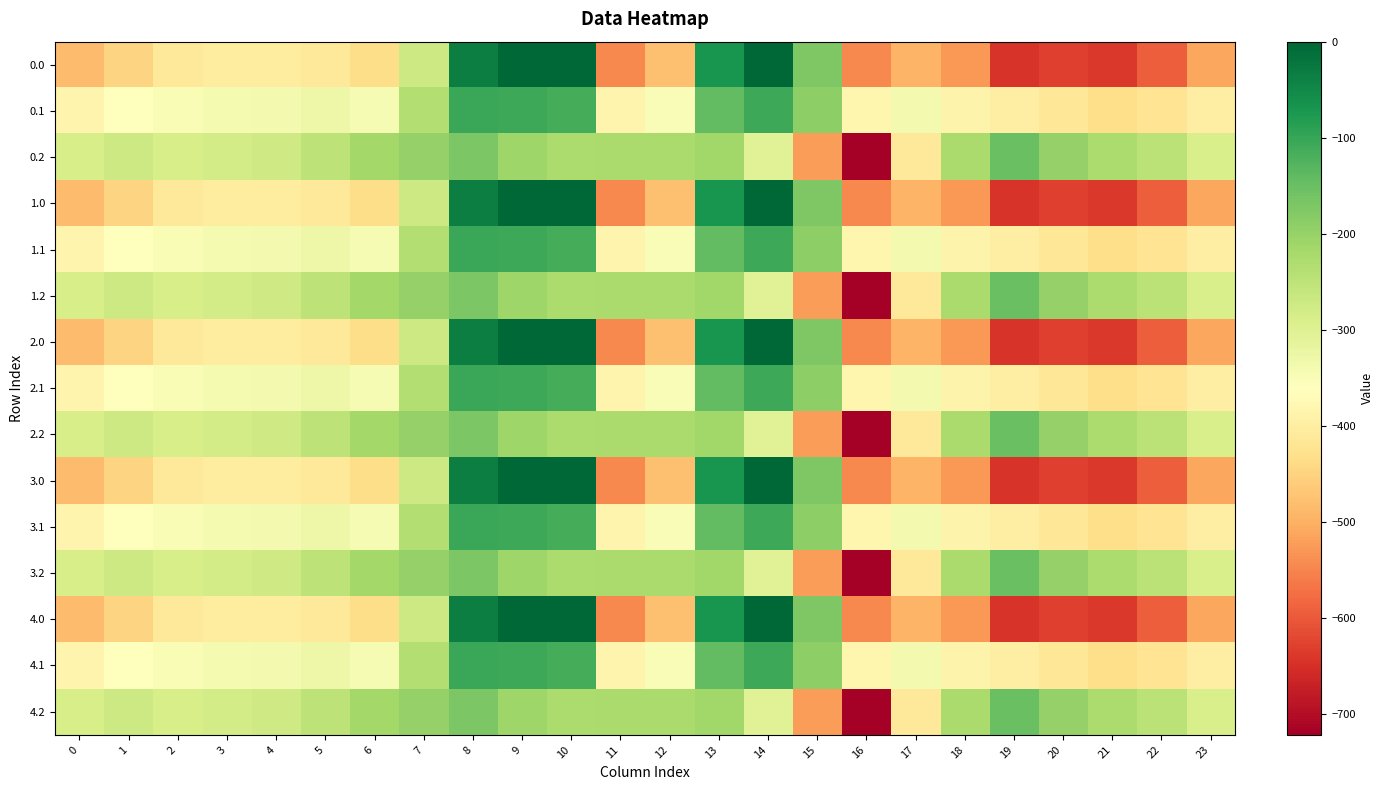

How many data points does each series have?

24